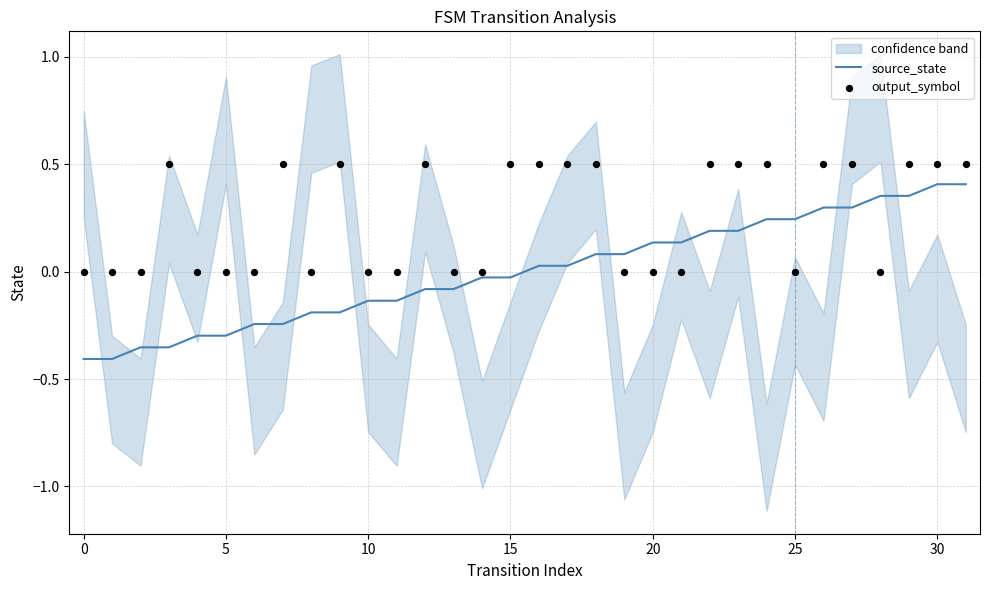

Which series has the largest total across all categories?

output_symbol